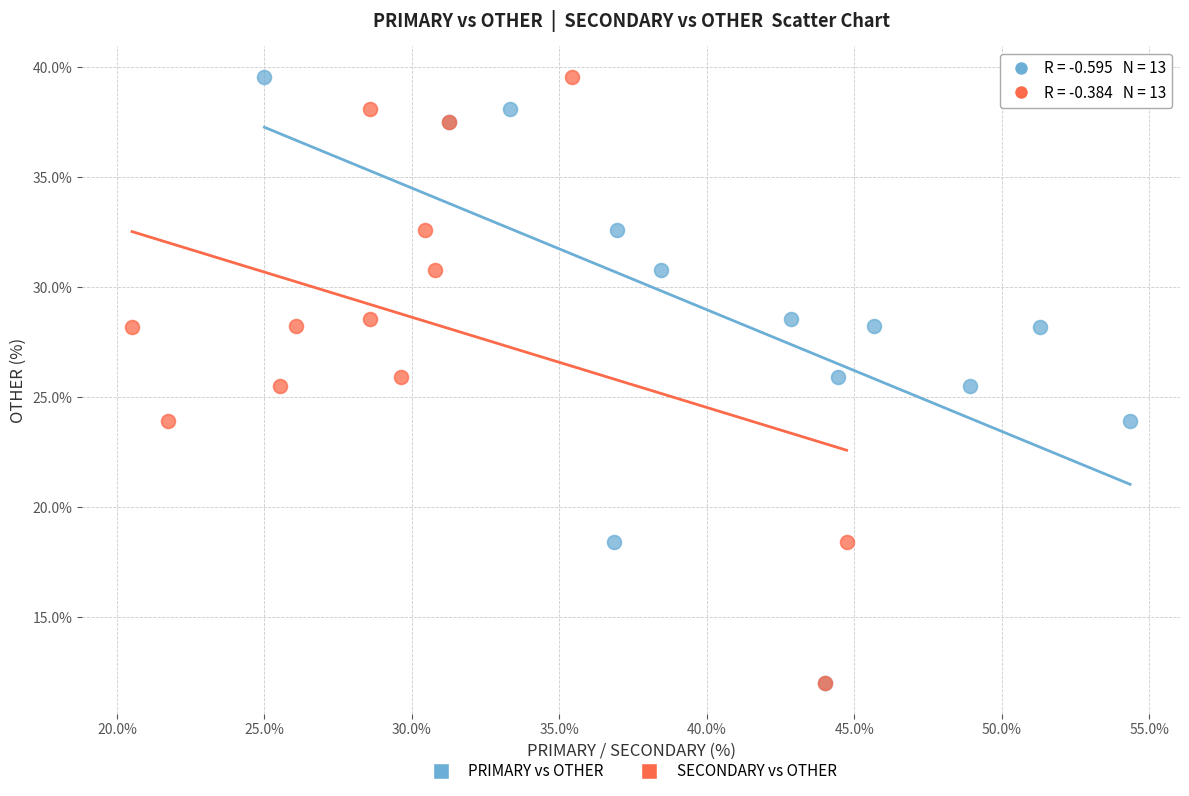

What are all the series names shown in the legend?

PRIMARY vs OTHER, SECONDARY vs OTHER